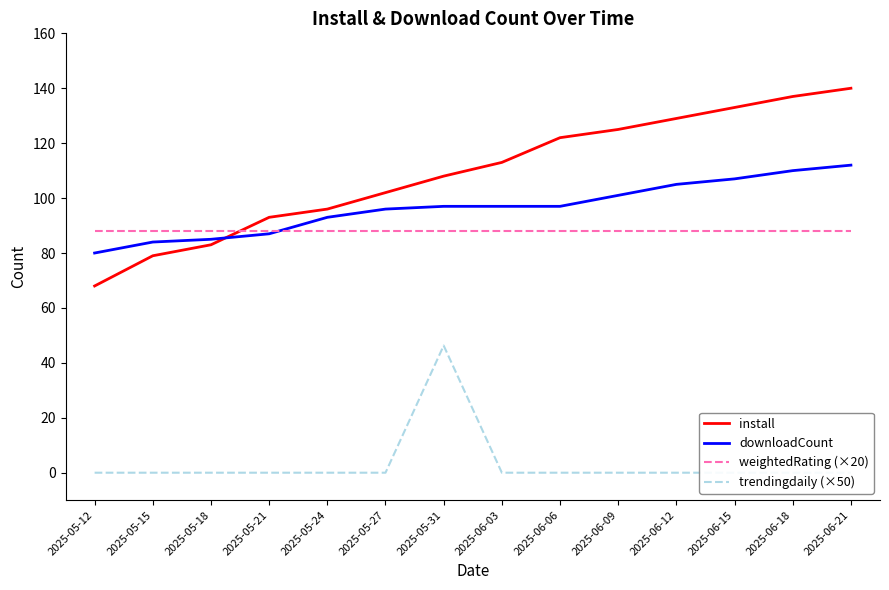

What value does the install series have at 2025-06-03?

113.0